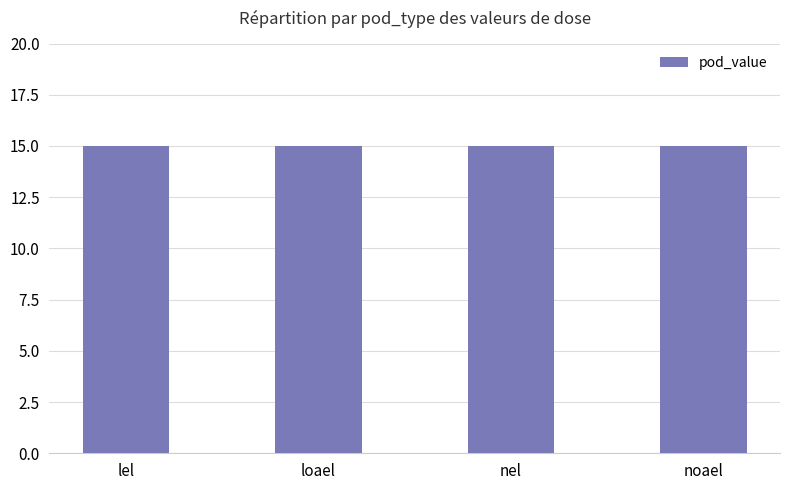

What is the average value of the pod_value series?

15